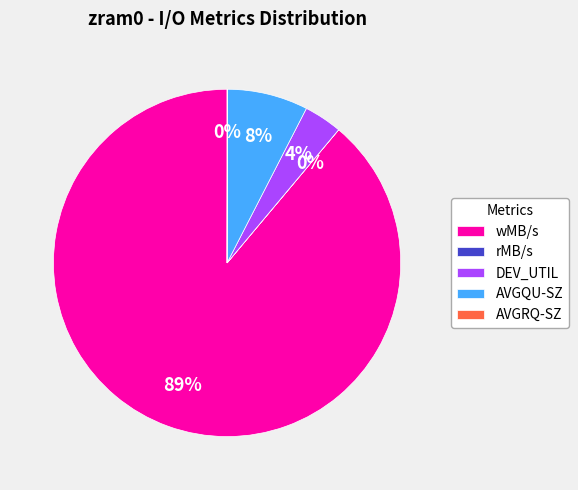

Does AVGQU-SZ represent more than half of the total?

No